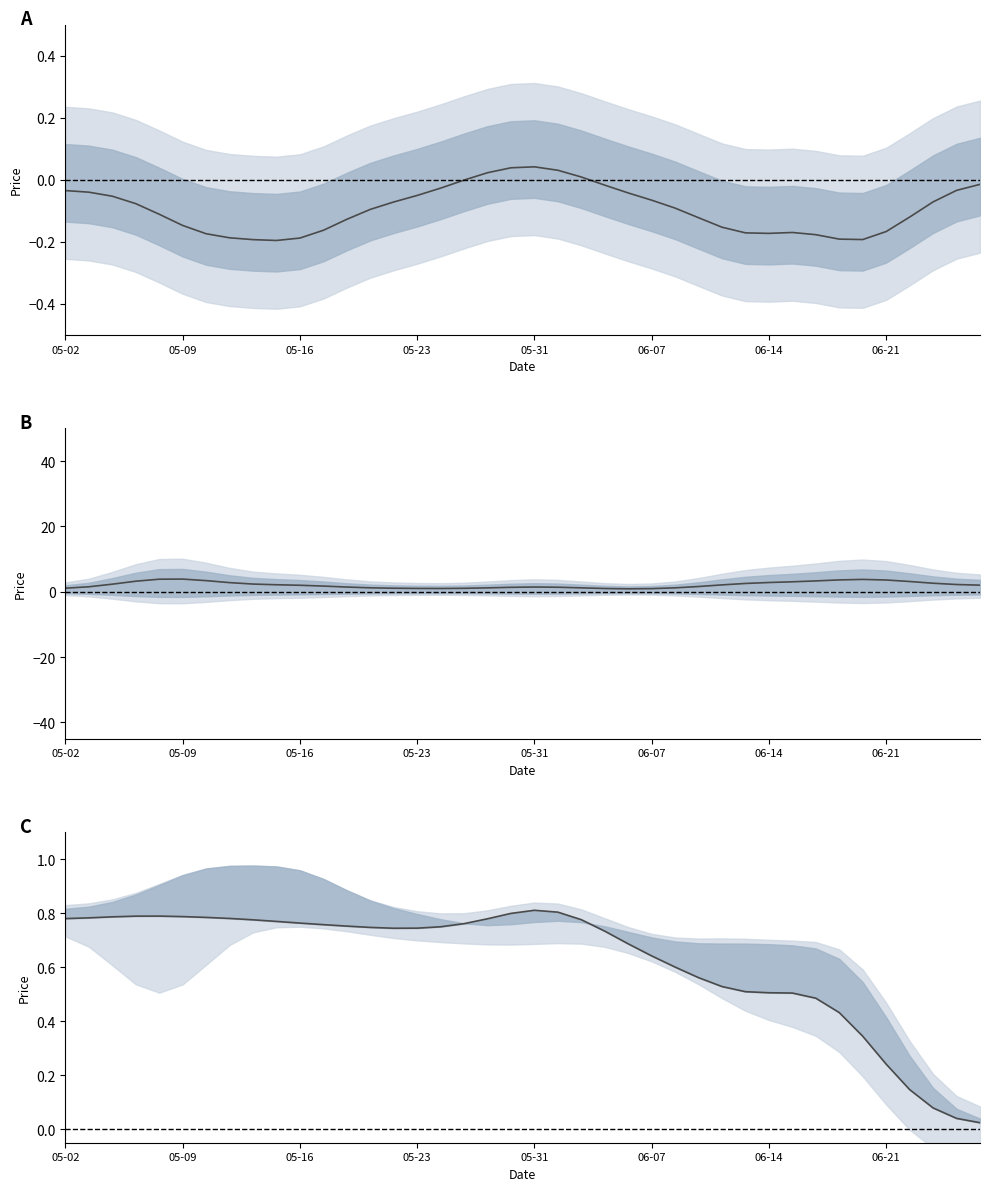

In Close - Open, how many points are higher than both neighbors (excluding endpoints)?

2